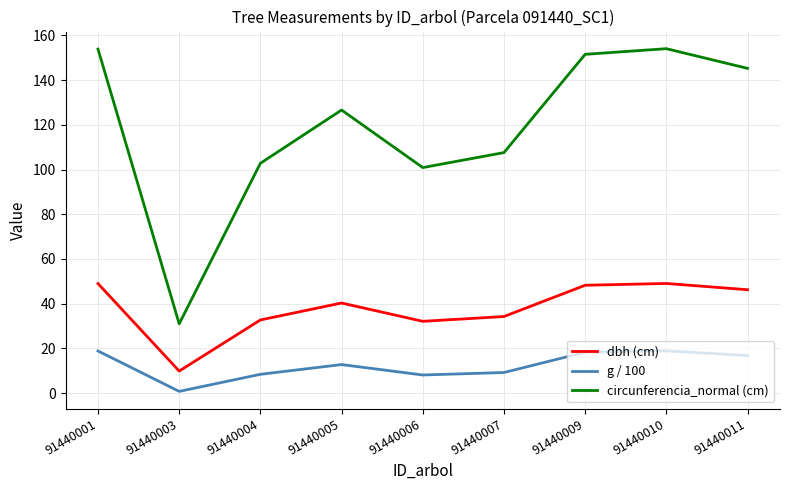

At which label does dbh (cm) reach its minimum?

91440003